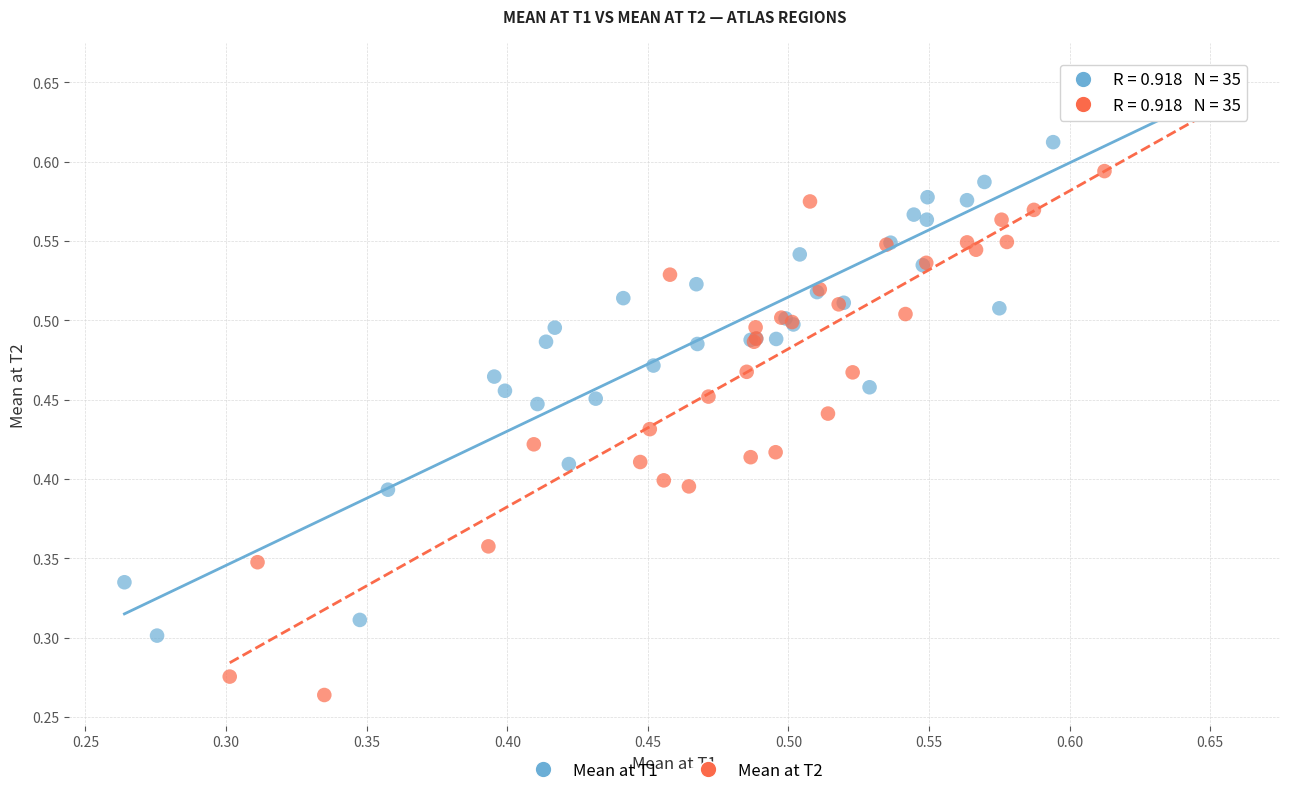

Which series reaches the maximum Y coordinate?

Mean at T1